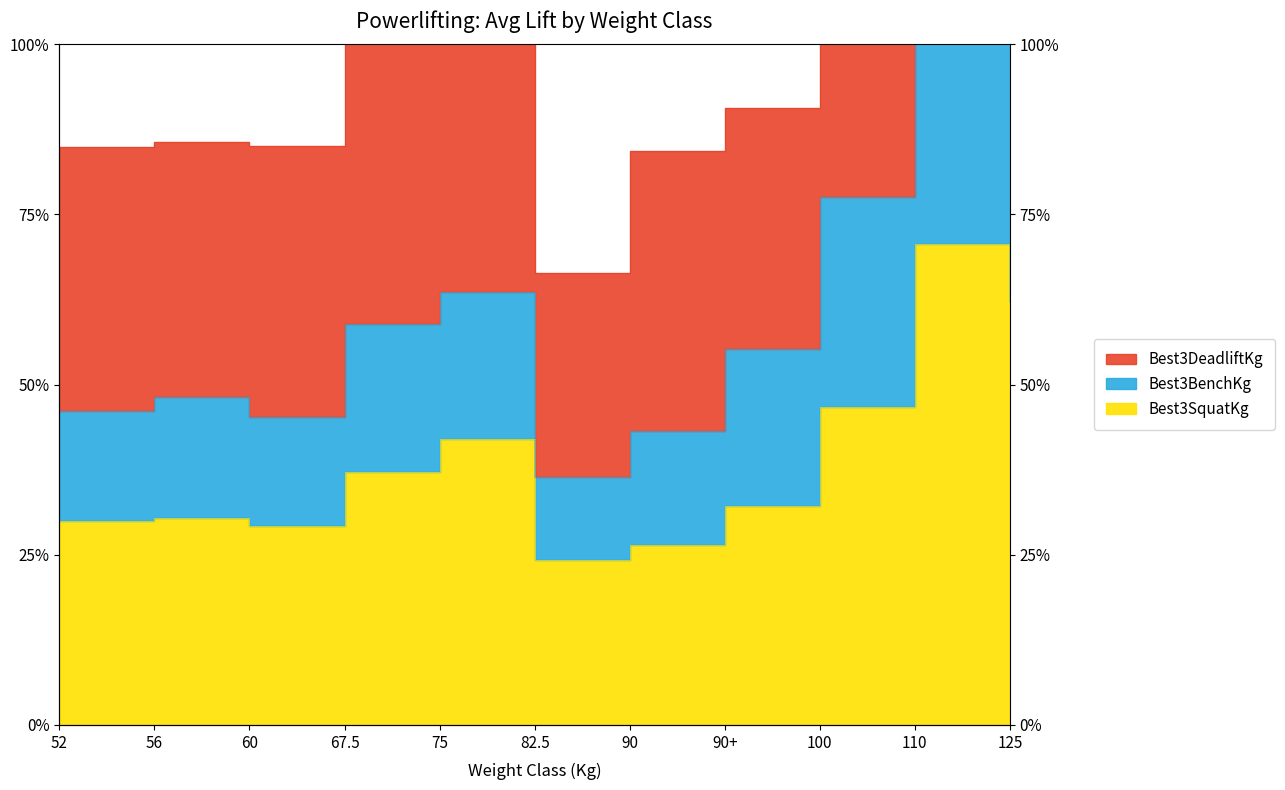

What is the difference between the maximum and second lowest values in the Best3DeadliftKg series?

308.8